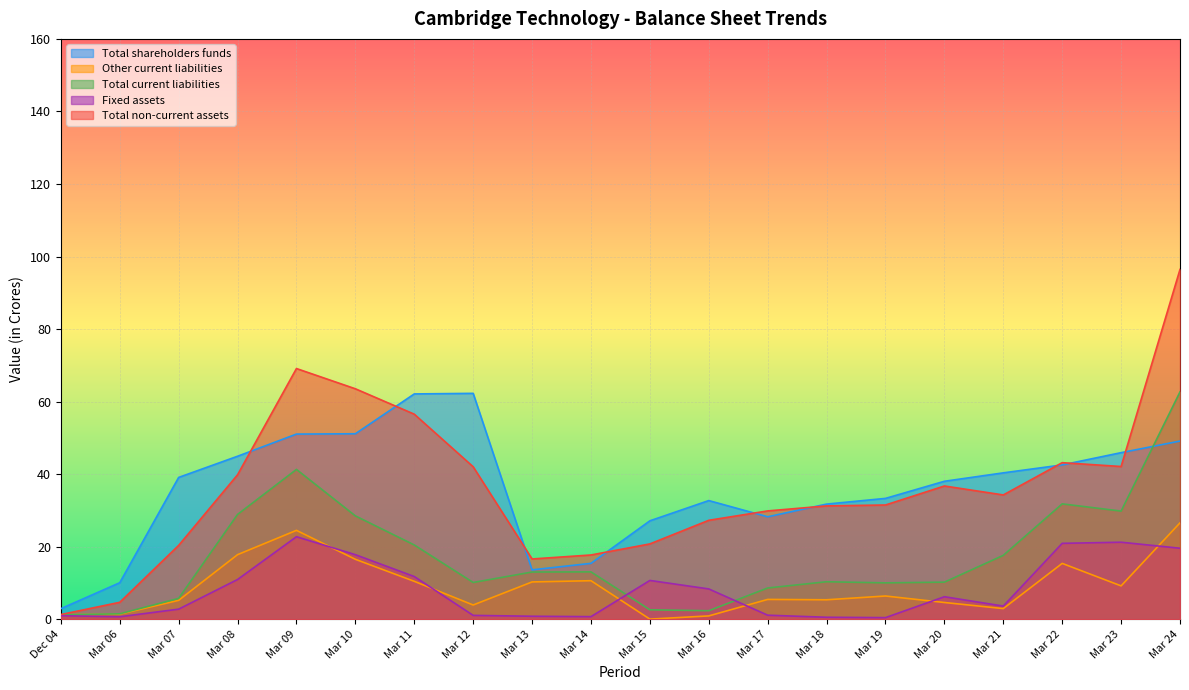

Is it true that Fixed assets equals 0.7 at Mar 06?

True